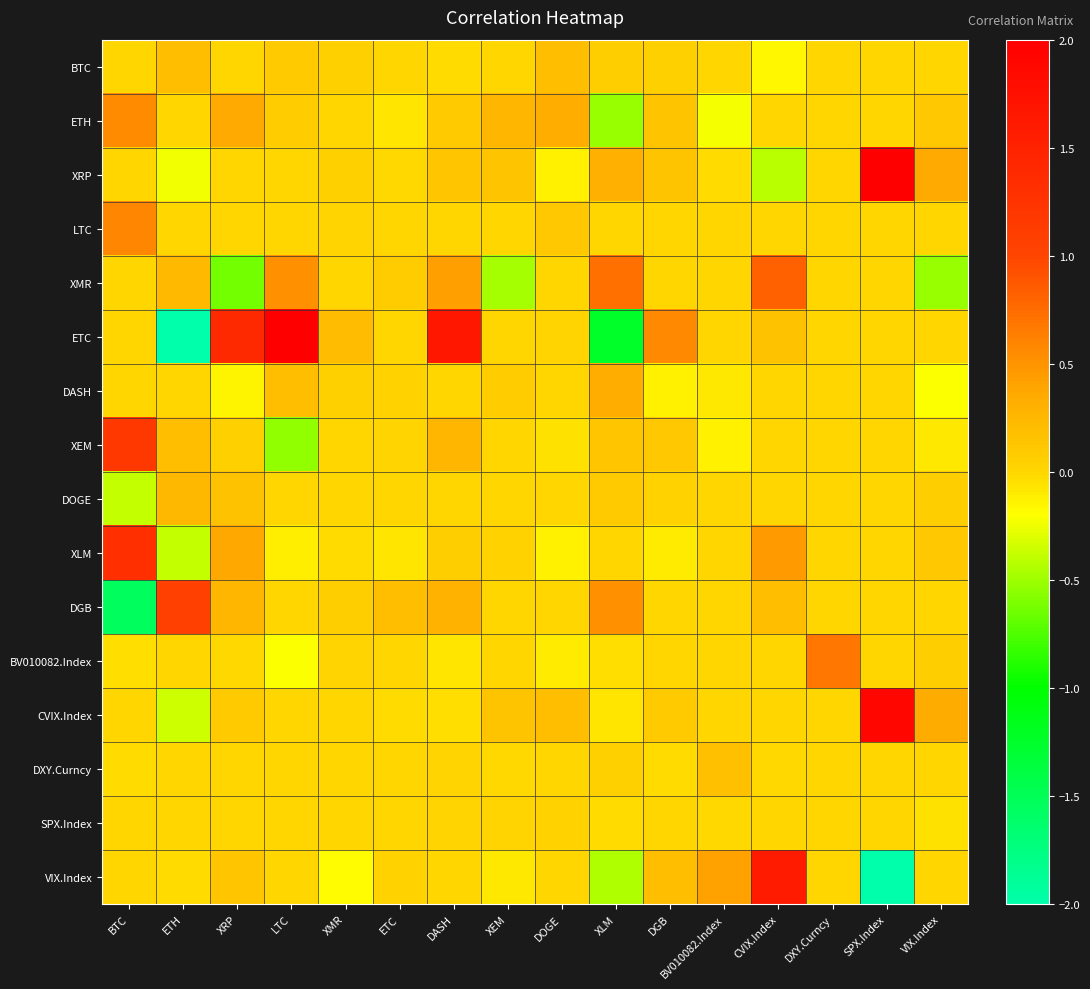

What is the spread (max minus min) of values at ETC?

0.3